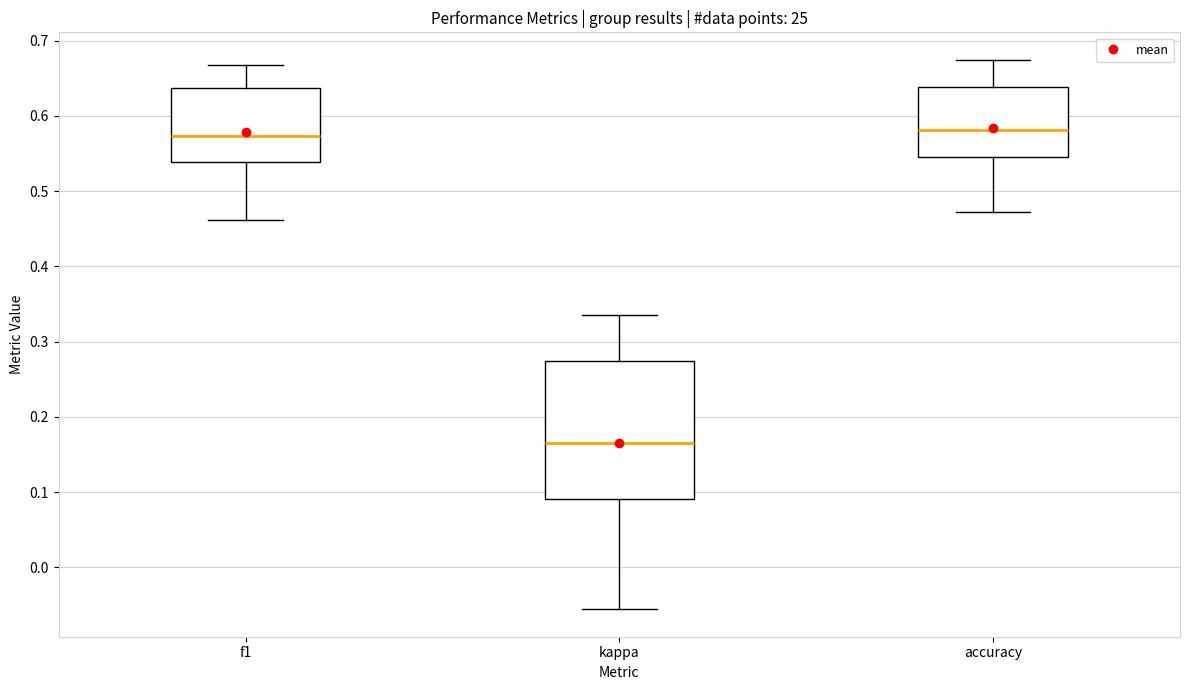

Comparing the boxes themselves (not the whiskers), which one is the tallest?

kappa